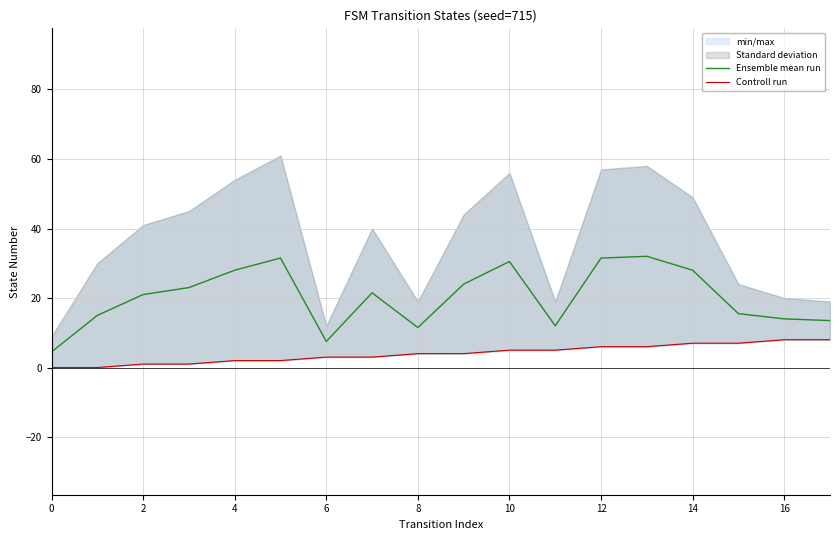

What is the difference between the maximum and minimum values in the Ensemble mean run series?

27.5